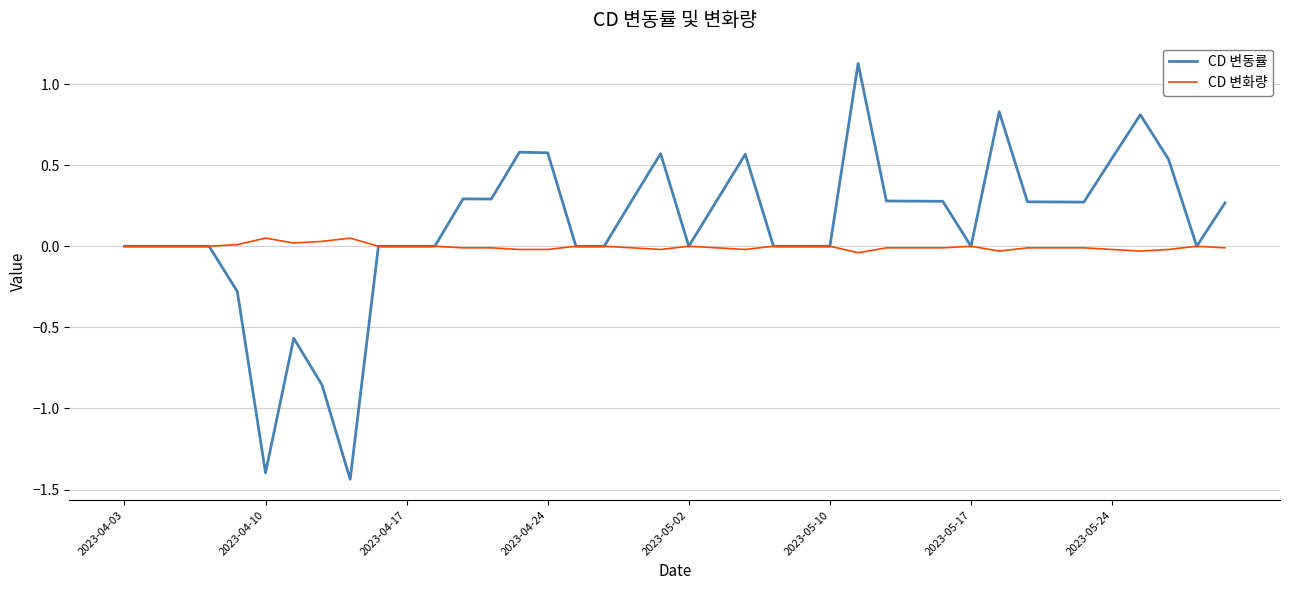

Which series has the largest total across all categories?

CD 변동률